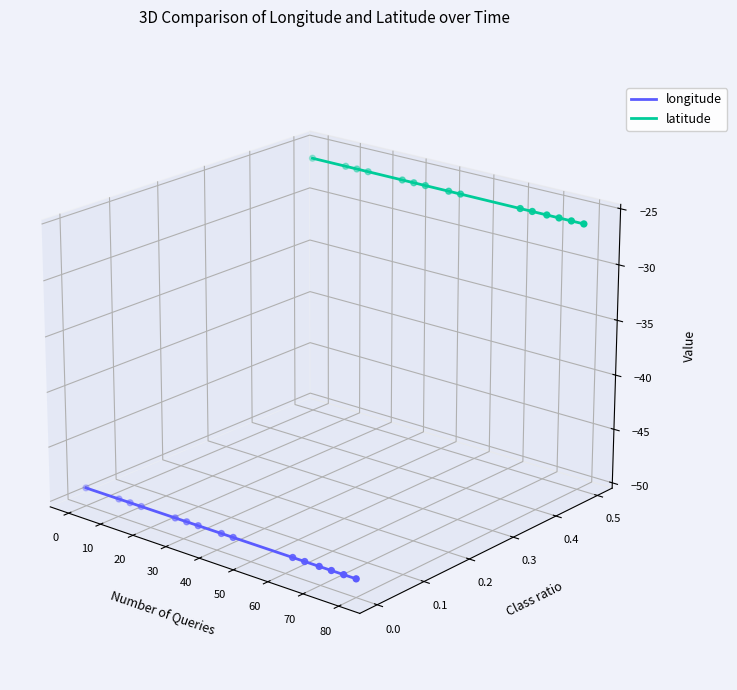

Which series has the largest total across all categories?

latitude